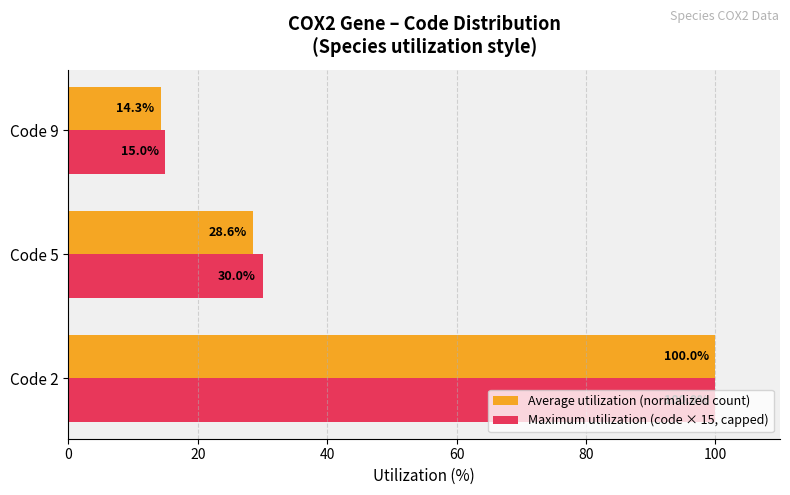

Which label corresponds to the smallest value in the chart?

Code 9